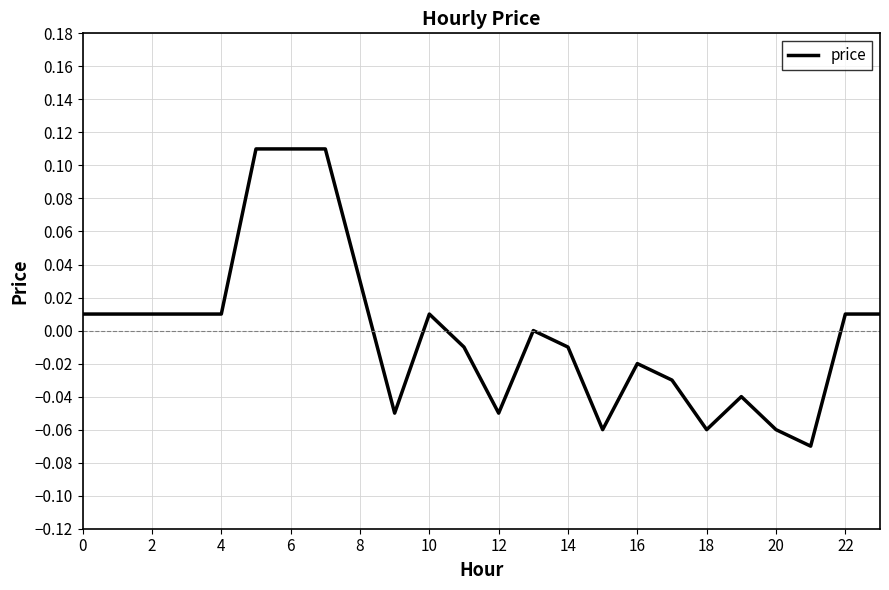

Between 22 and 6, which is larger?

6